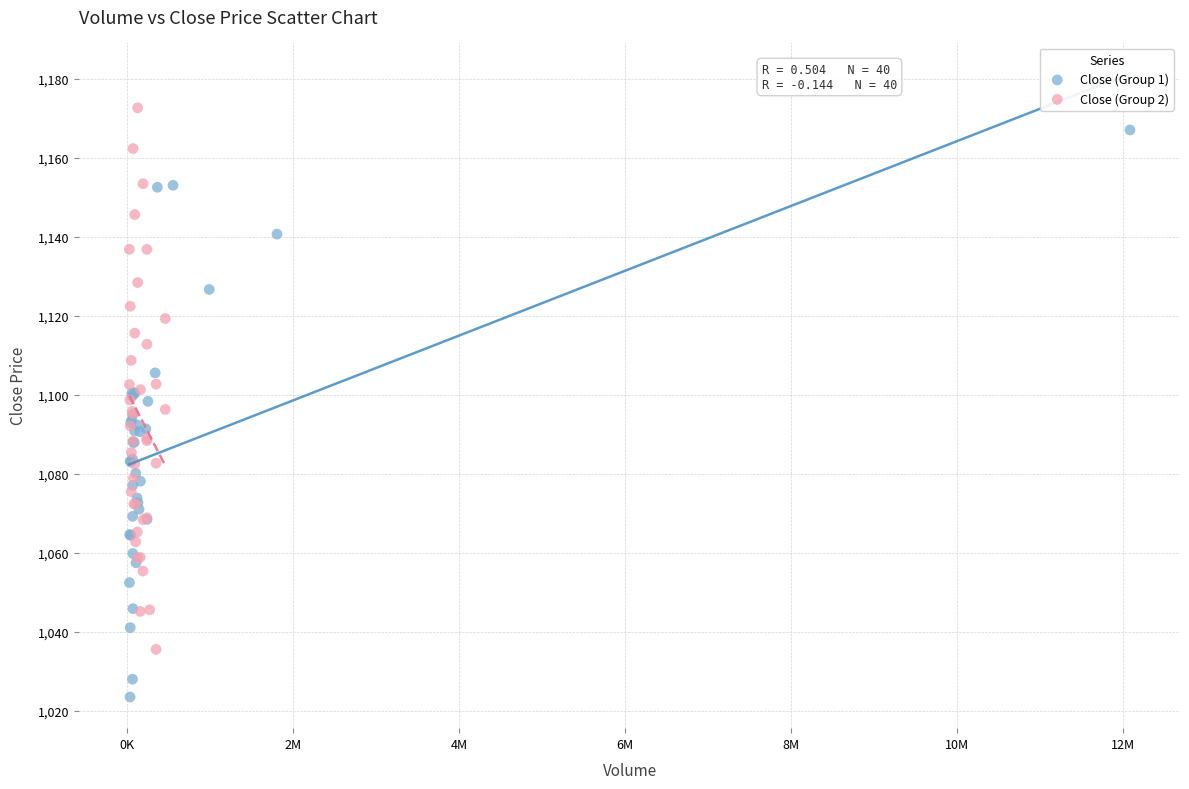

Which series reaches the minimum Y coordinate?

Close (Group 1)